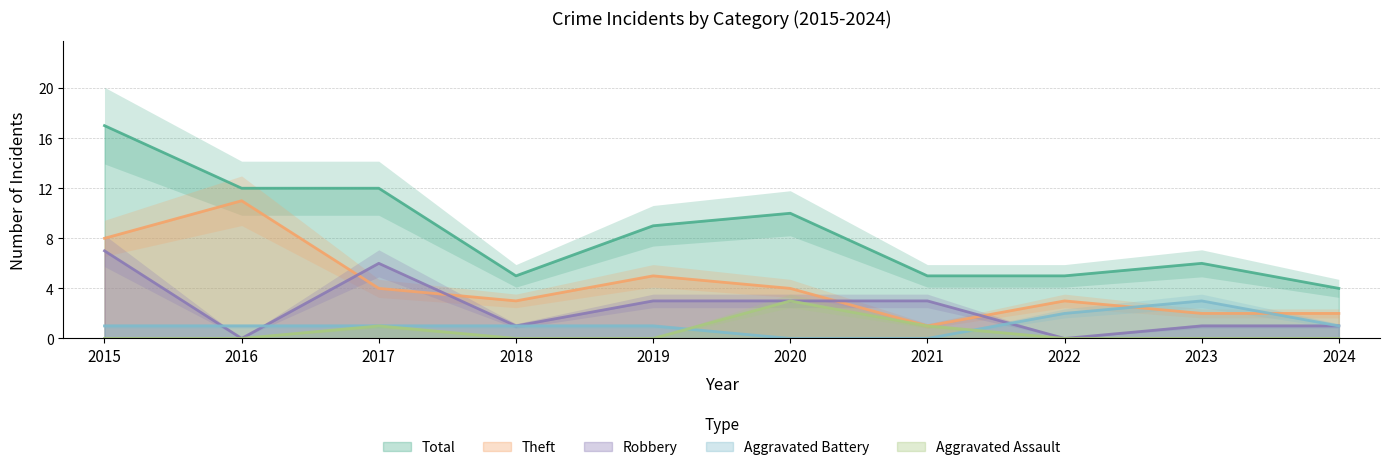

Is the value of Theft at 2022 greater than the value of Aggravated Battery at 2019?

Yes